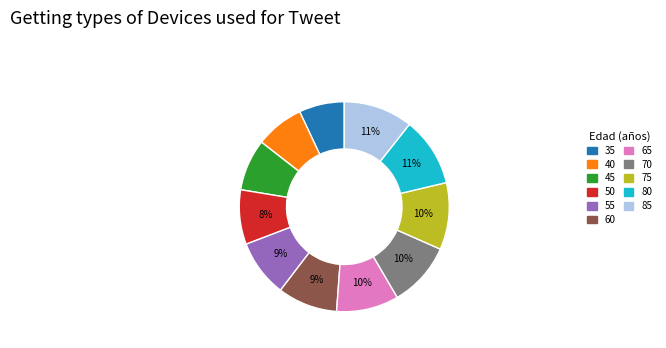

To the nearest percent, what is the average slice percentage?

9%